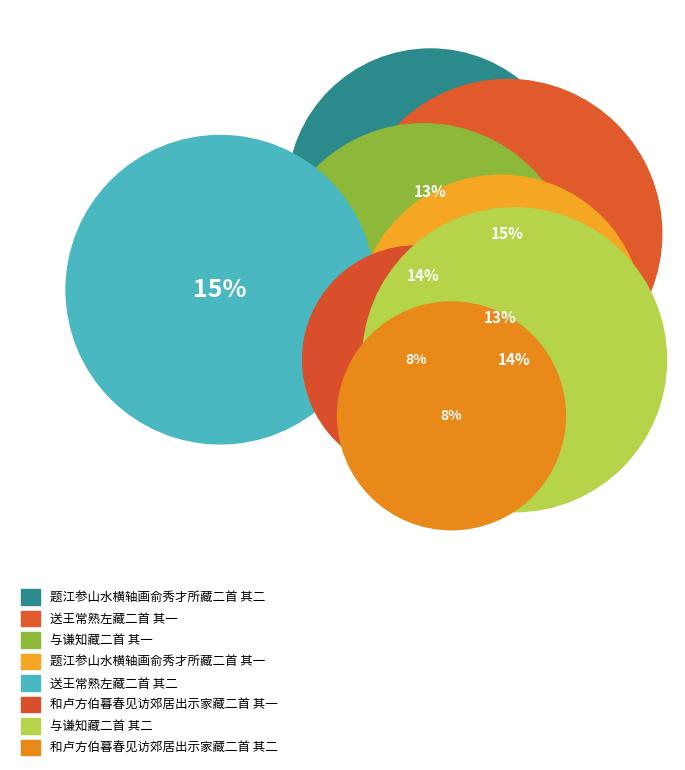

What is the change in value from 题江参山水横轴画俞秀才所藏二首 其二 to 题江参山水横轴画俞秀才所藏二首 其一?

+1